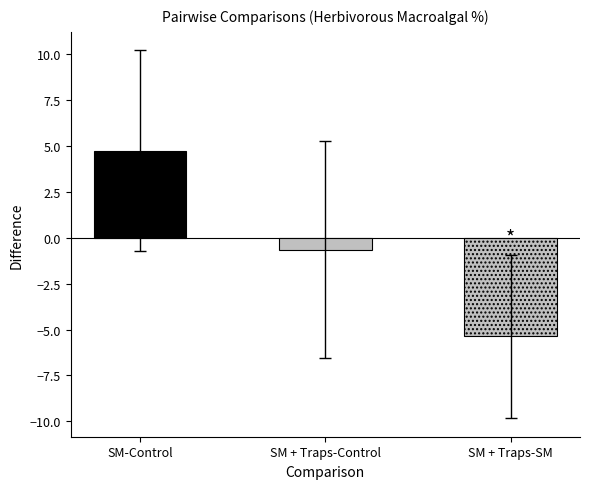

At which category does the chart reach its peak across all series?

SM-Control